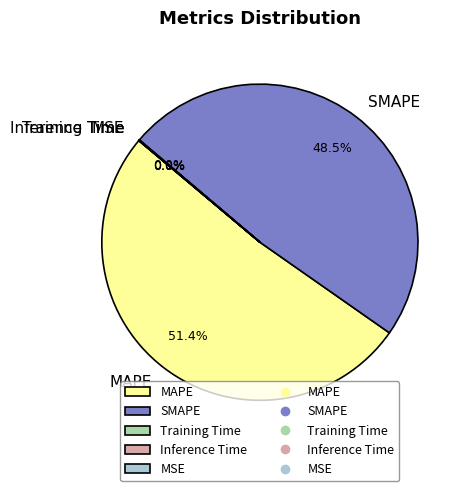

Which slice is the largest?

MAPE